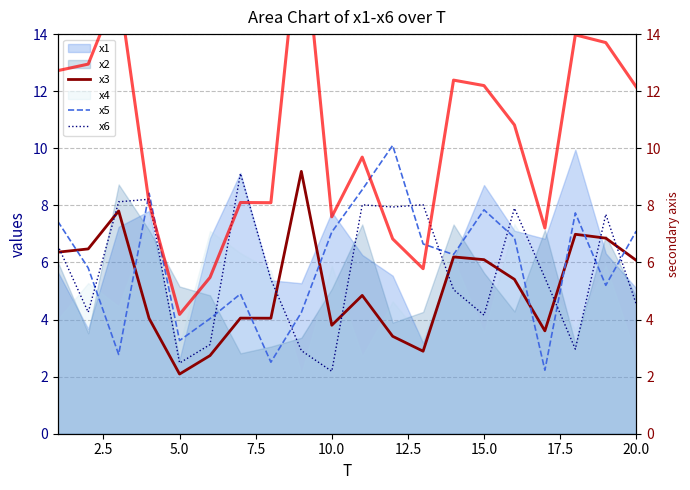

What is the value of the x6 point at the 11th from the left?

8.0